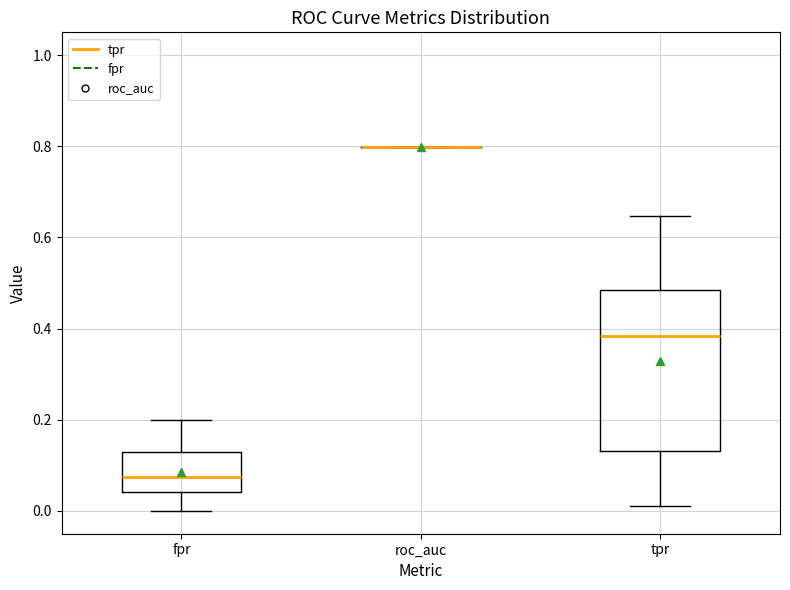

Reading left to right, transcribe this box plot: for each box, give where its median line is, the range the box spans, and where its two whiskers end, as read against the y-axis. The values are not printed on the chart, so give them approximately, as read against the axis.

fpr: median 0.08, box 0.04 to 0.12, whiskers 0.00 to 0.20
roc_auc: box collapsed to a line at 0.80, whiskers 0.80 to 0.80
tpr: median 0.38, box 0.14 to 0.48, whiskers 0.02 to 0.64